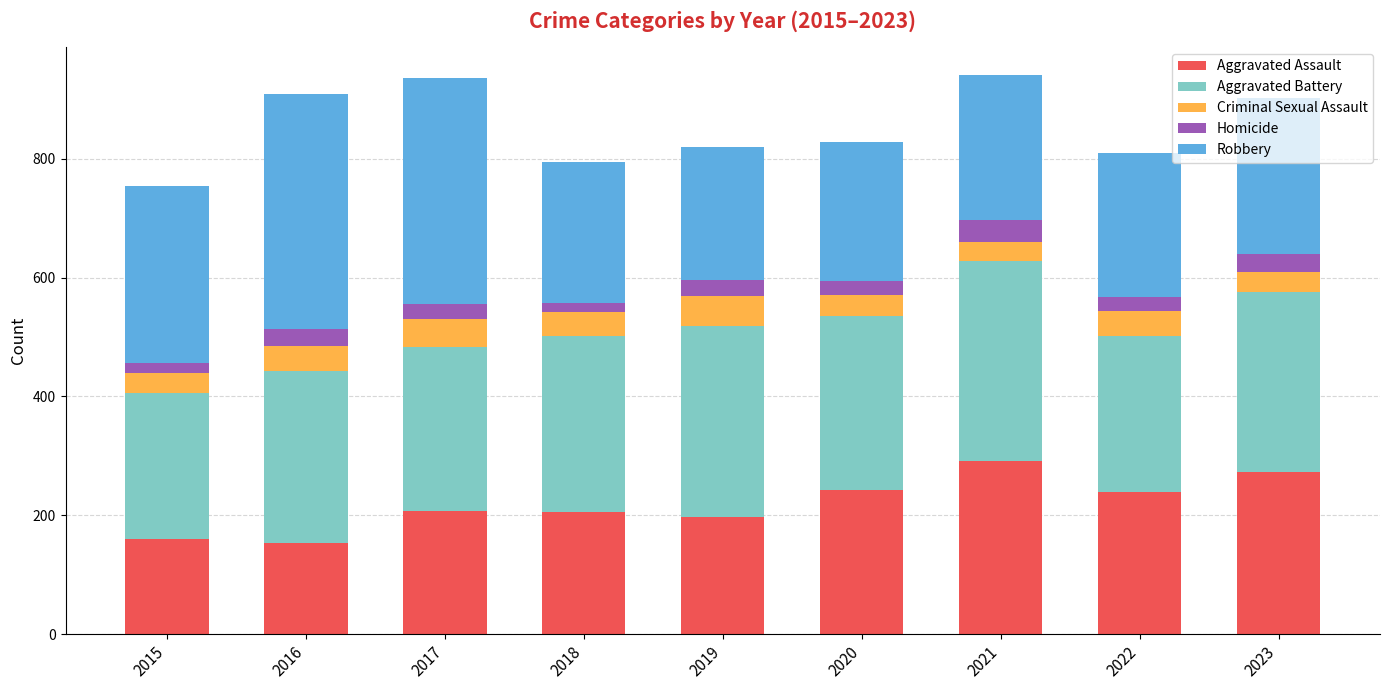

What is the sum of all Aggravated Assault values?

1970